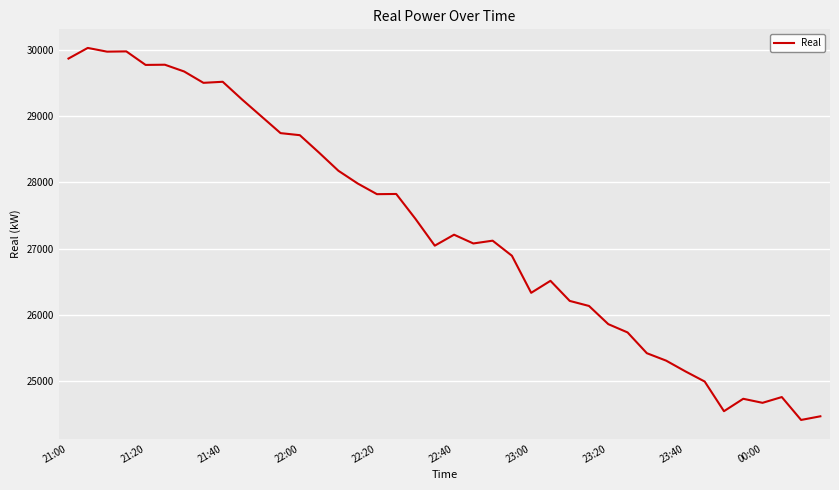

What is the difference between the maximum and minimum values?

5607